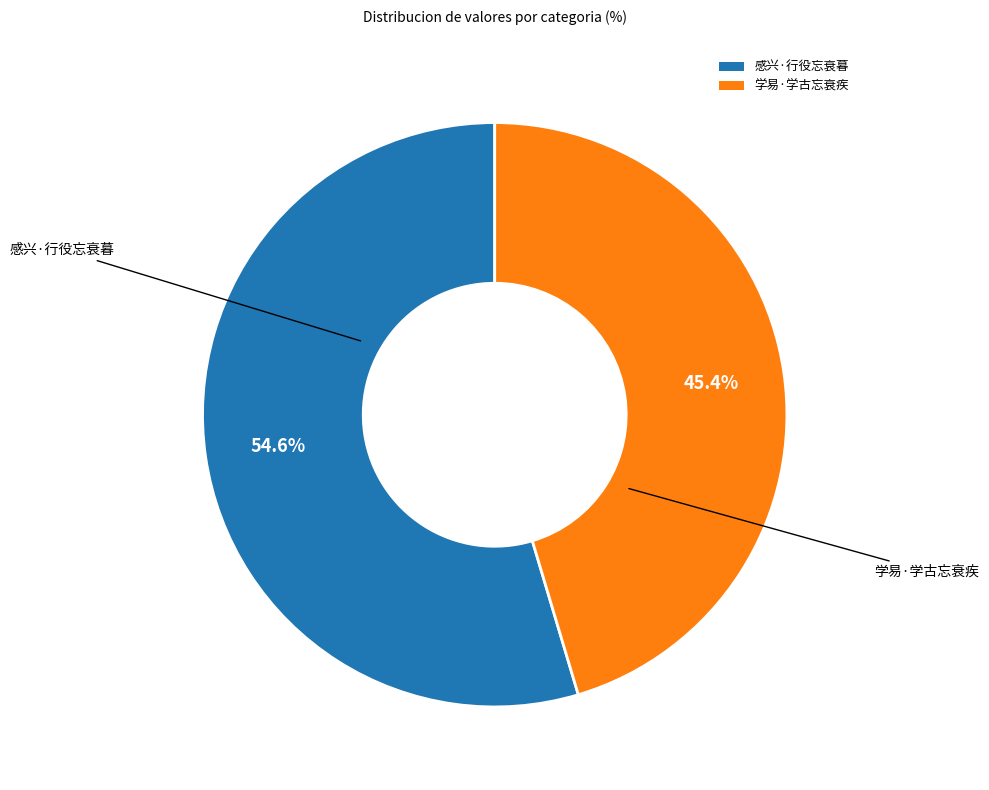

Which category has the biggest portion of the pie?

感兴·行役忘衰暮